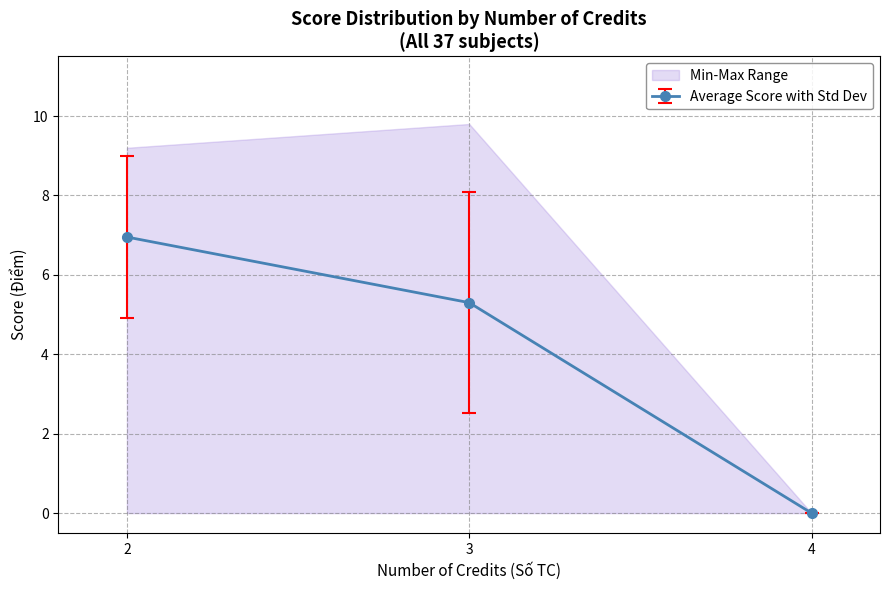

What is the value of the Average Score with Std Dev point at the 2nd from the left?

5.3